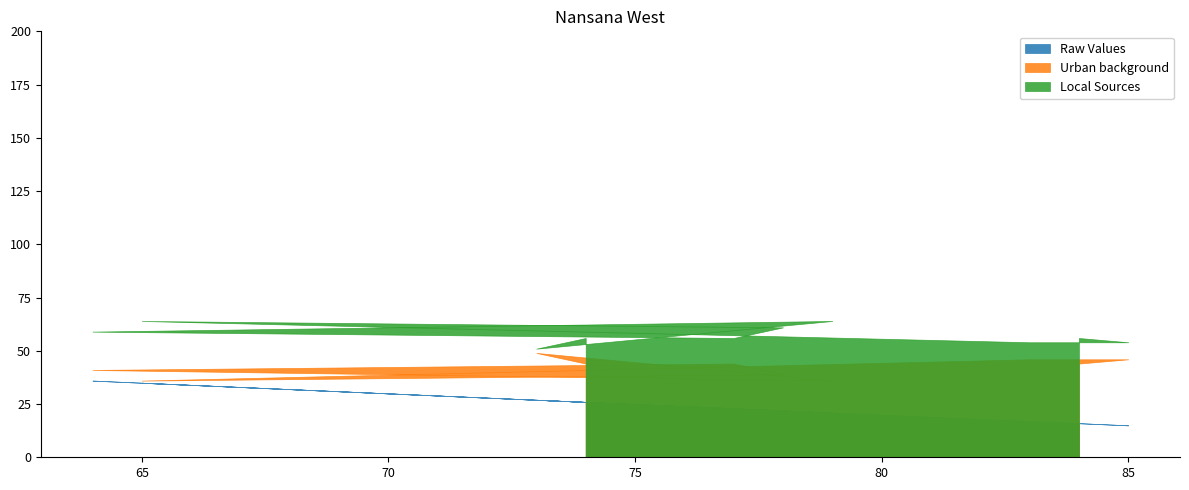

True or false: Raw Values and Local Sources intersect in this chart.

False